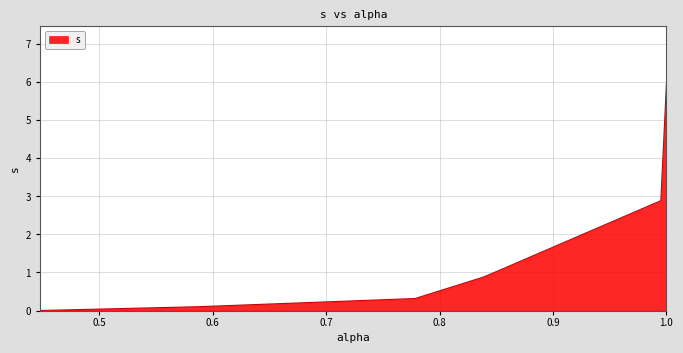

What is the difference between the second highest and second lowest values?

2.8